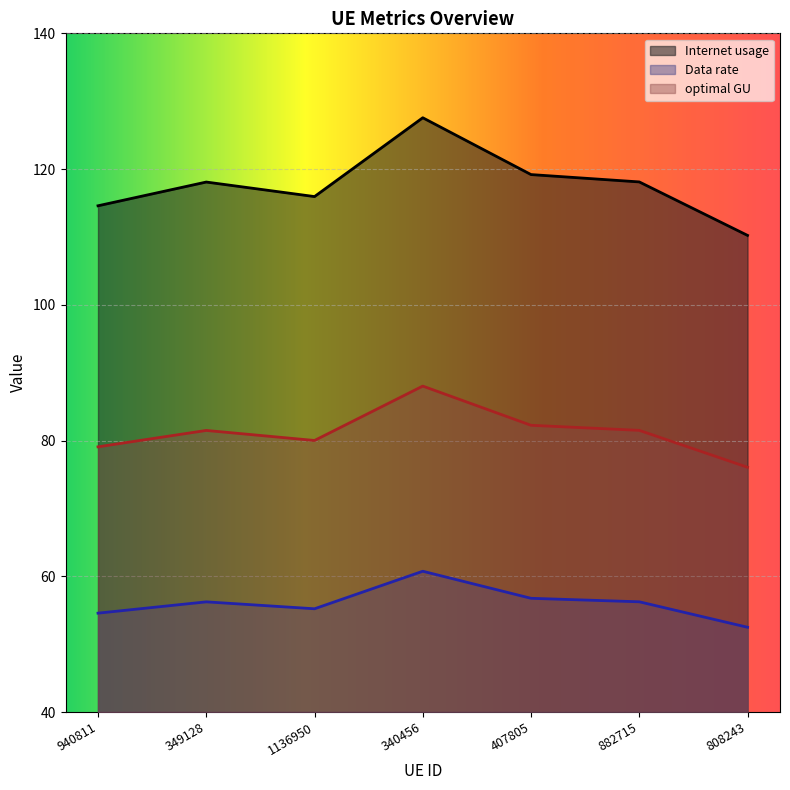

Between 940811 and 349128, which is larger?

349128